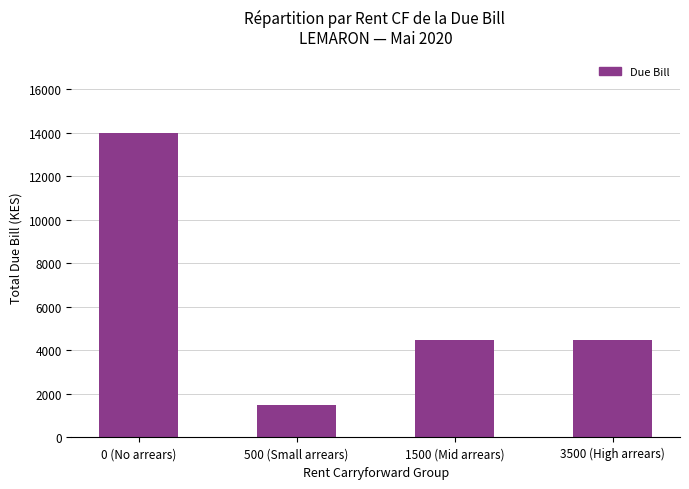

Count the values in the range 4500 to 14000.

3